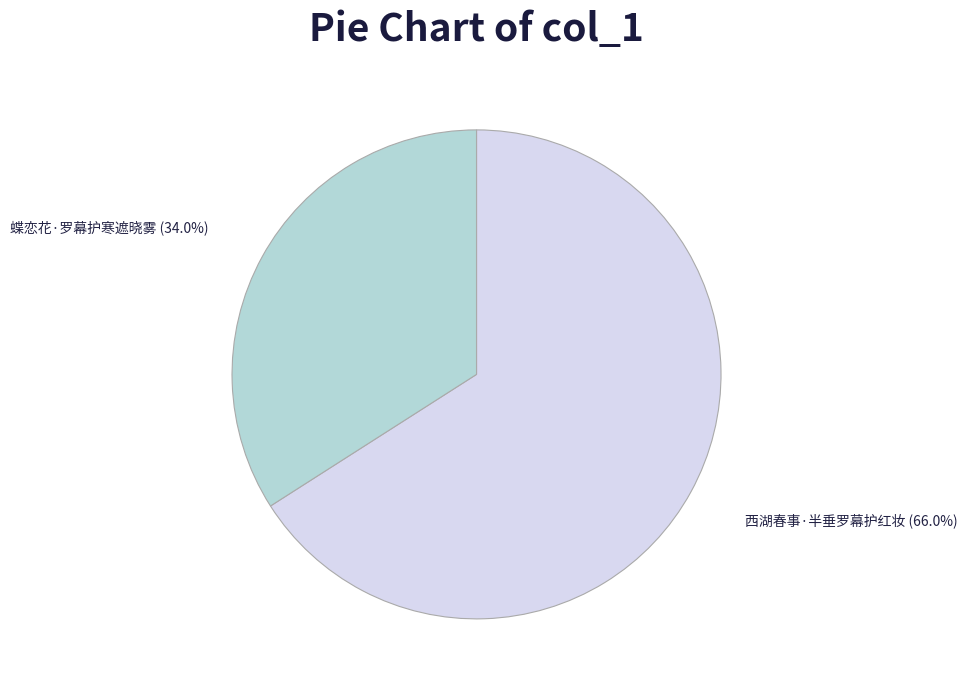

Rank the categories by value from highest to lowest.

西湖春事·半垂罗幕护红妆, 蝶恋花·罗幕护寒遮晓雾